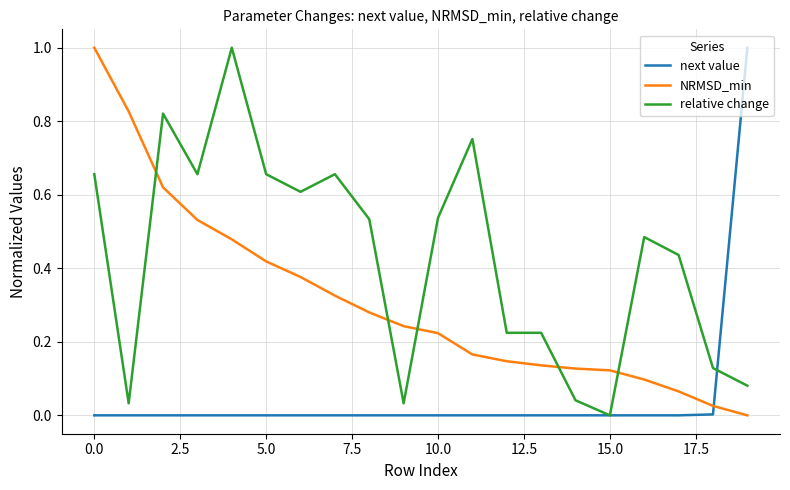

List the series in order of their overall mean, highest first.

relative change, NRMSD_min, next value